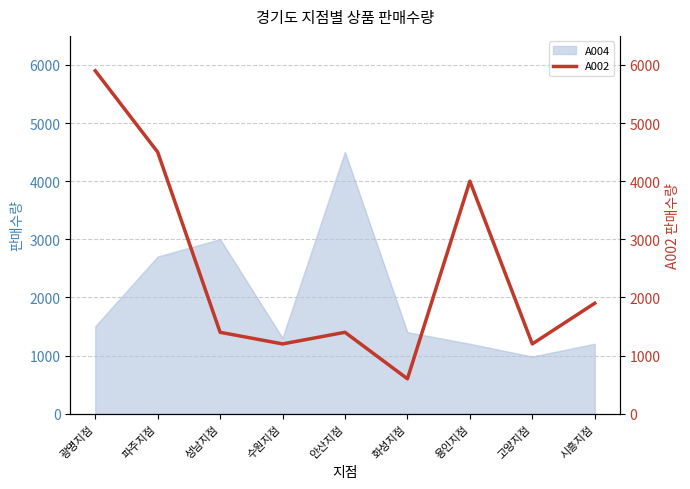

True or false: A004 has a value of 3000 at 성남지점.

True